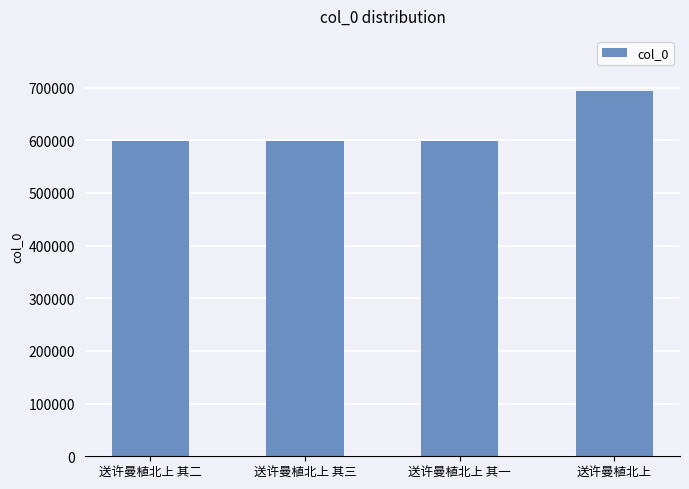

Which category has the highest value across all series?

送许曼植北上